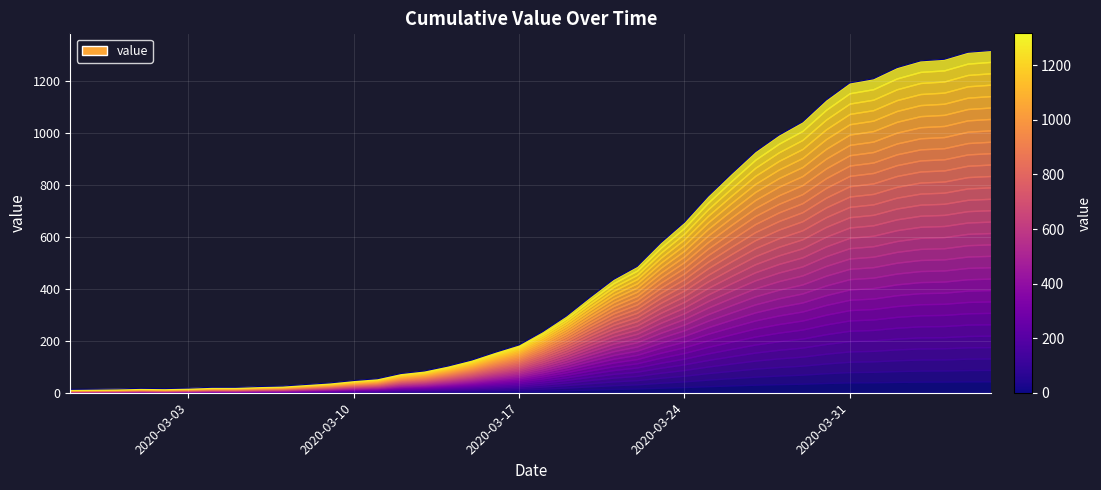

Reading left to right, what are all the values shown in this chart?

13	14	15	17	16	18	21	21	24	26	32	38	47	54	74	84	103	126	156	184	235	295	367	436	486	577	656	756	843	927	991	1042	1126	1192	1208	1251	1277	1283	1310	1317